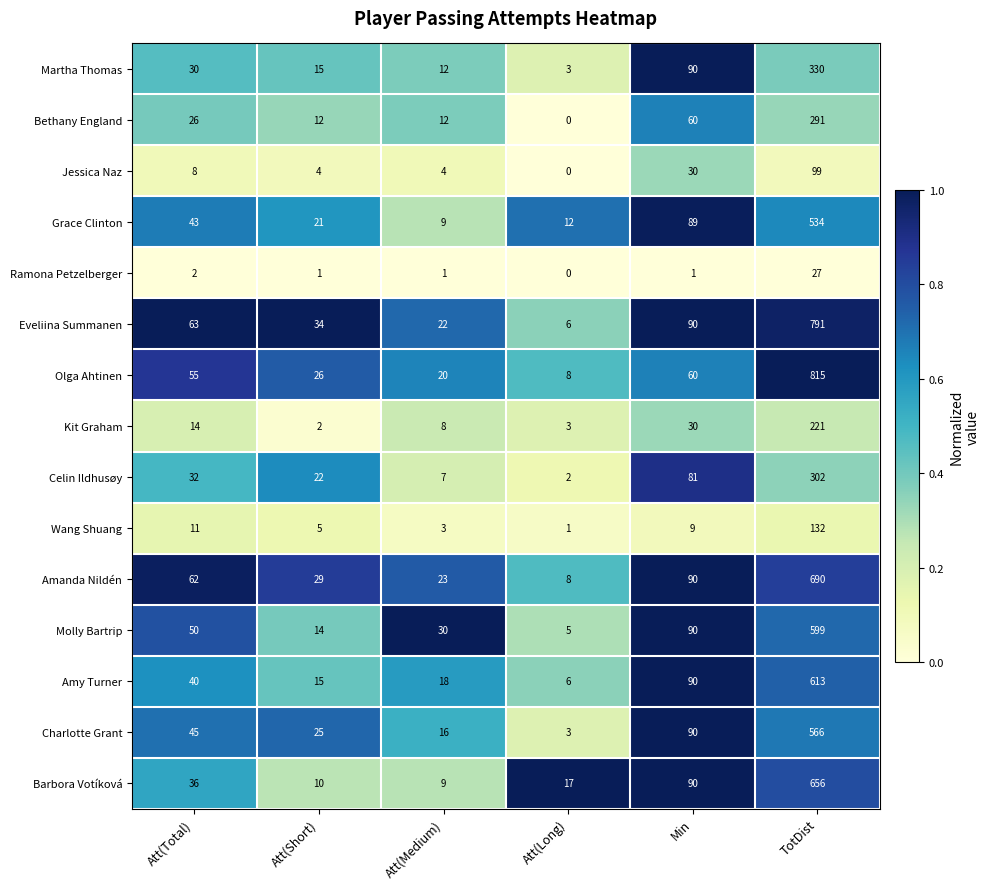

The Eveliina Summanen series shows 1312 at TotDist. True or false?

False